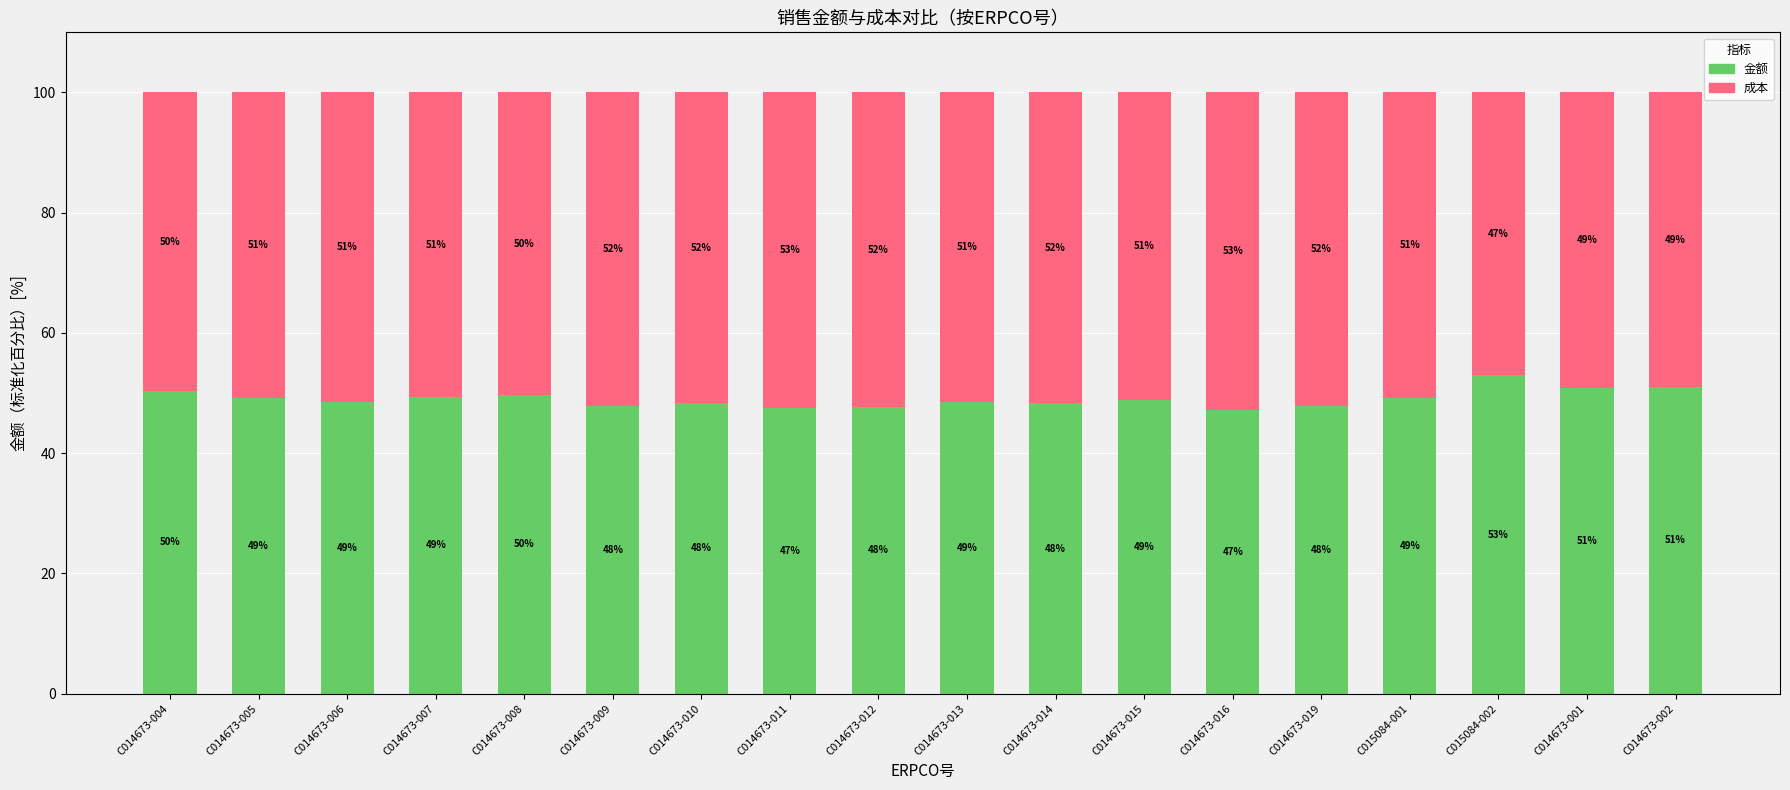

What is the maximum value for 金额?

53.0